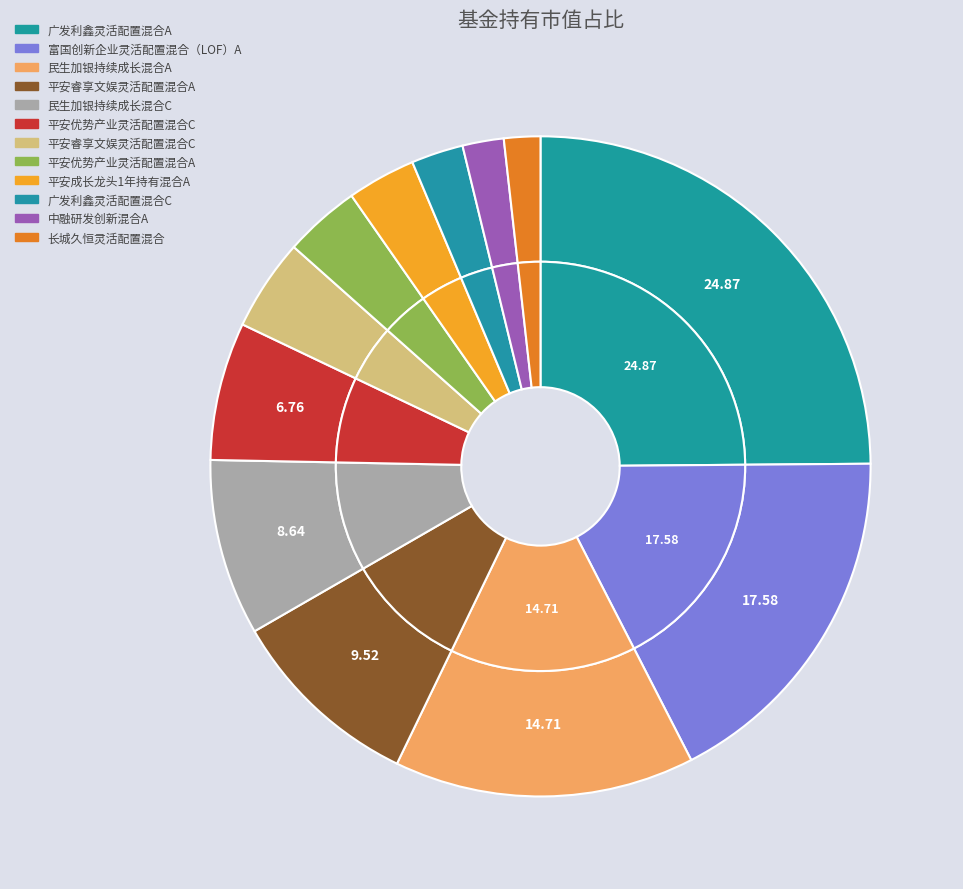

To the nearest percent, what is the average slice percentage?

8%